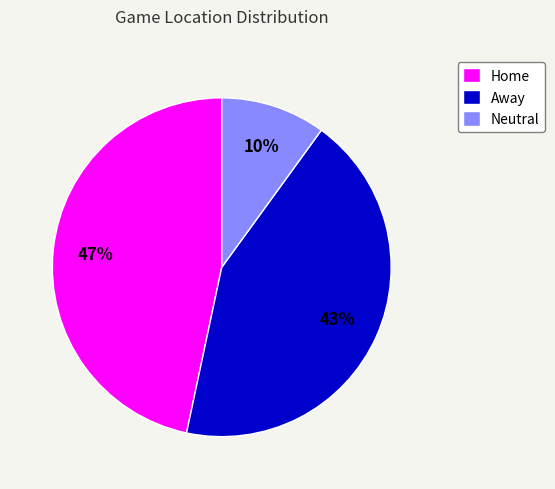

Does any single category account for the majority?

No